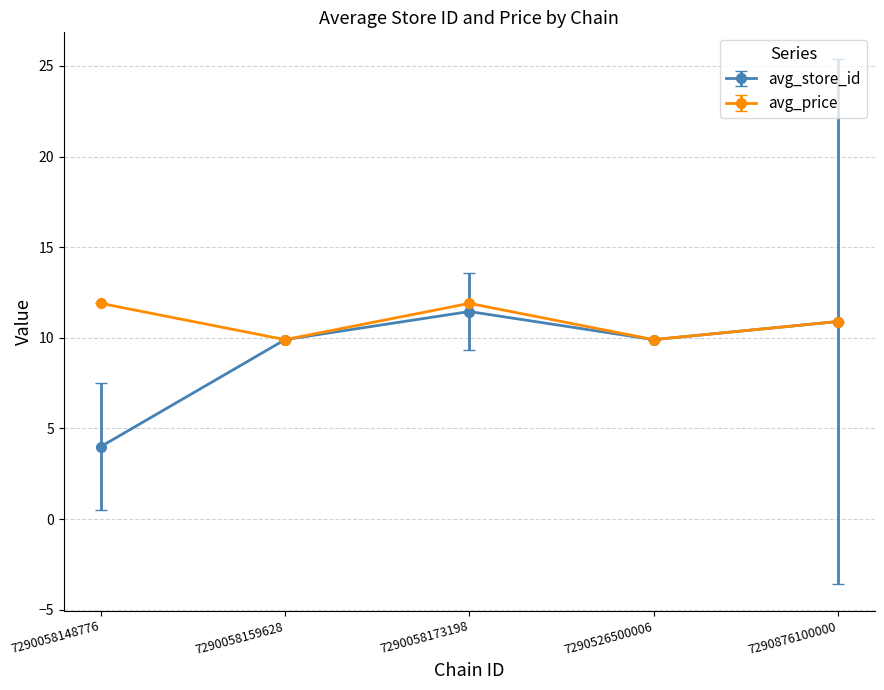

The avg_price series shows 17.1 at 7290526500006. True or false?

False